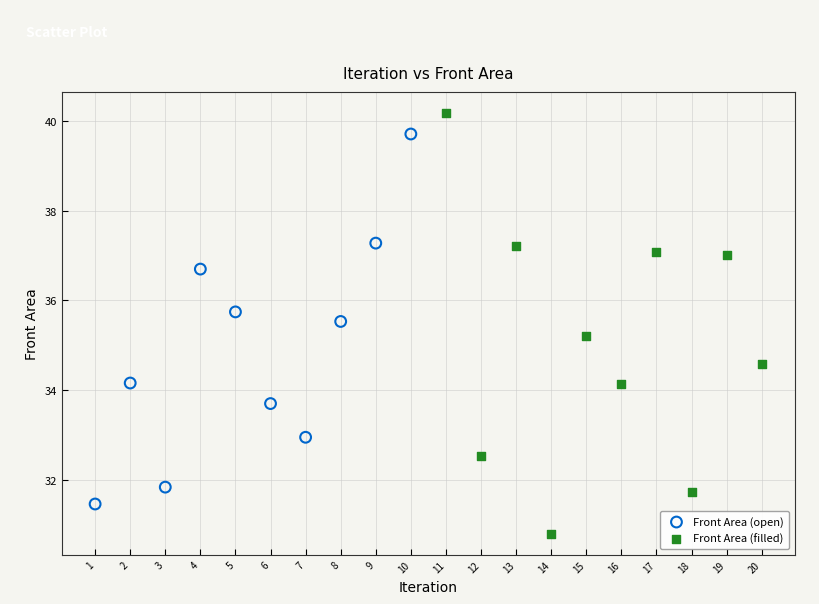

Which series reaches the minimum Y coordinate?

Front Area (filled)